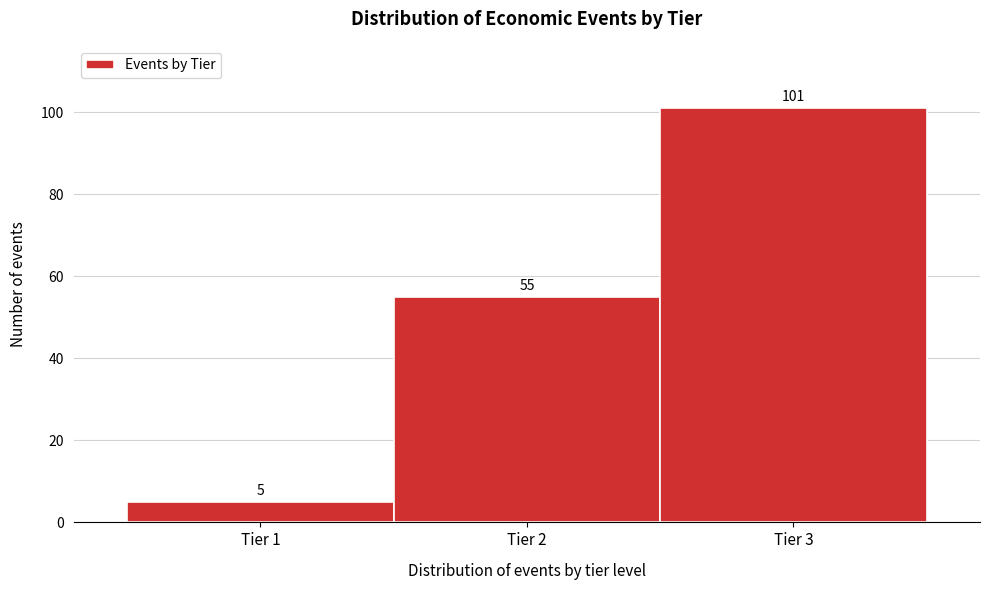

Reading left to right, transcribe this chart: for each bar, give the range it covers on the x-axis and its height.

0.5 to 1.5: 5
1.5 to 2.5: 55
2.5 to 3.5: 101